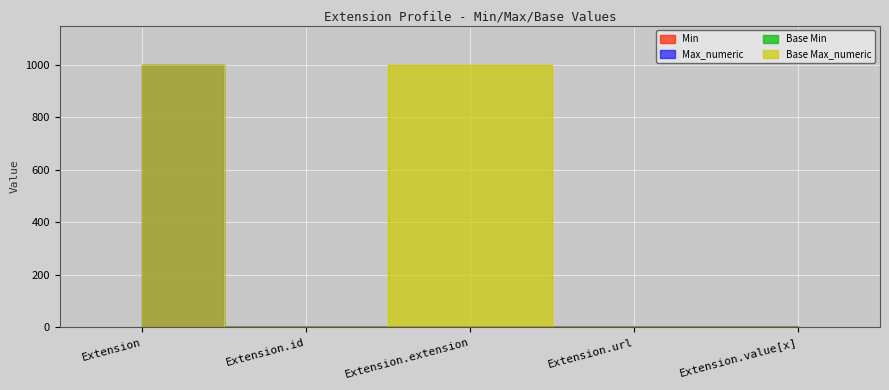

True or false: Min has a value of 0 at Extension.id.

True